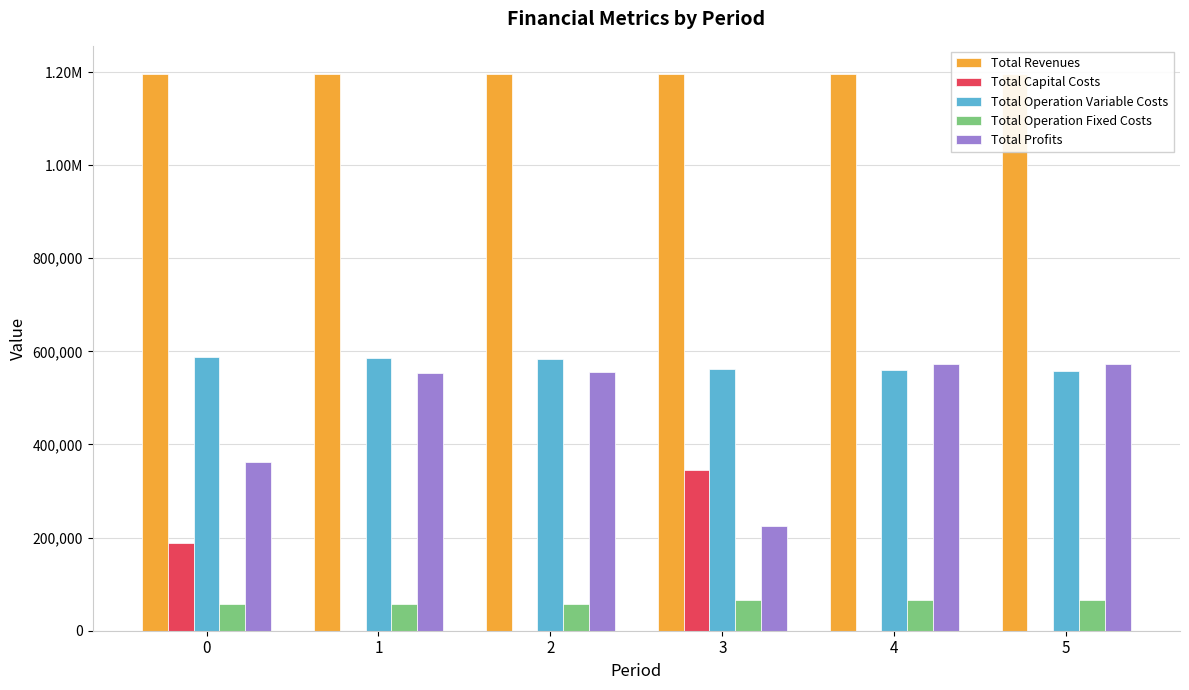

At which category does the chart reach its peak across all series?

2